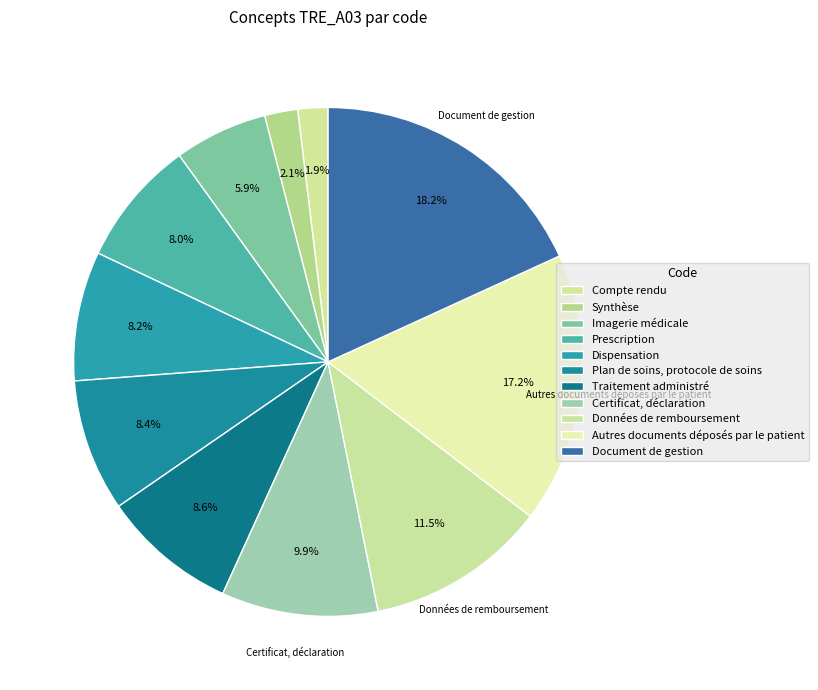

How many segments does this pie chart have?

11